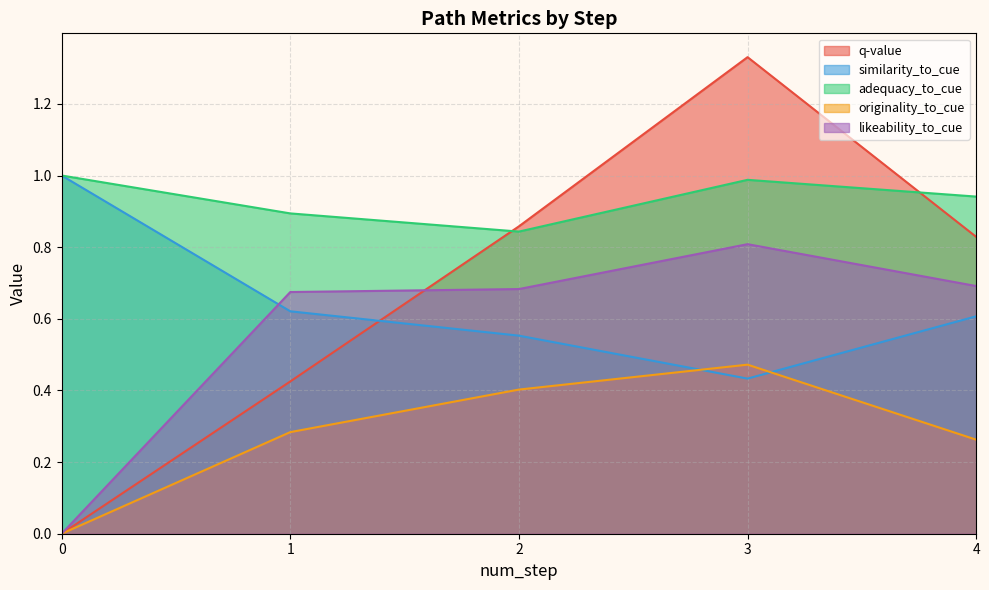

What is the difference between the highest and lowest values at 1?

0.6